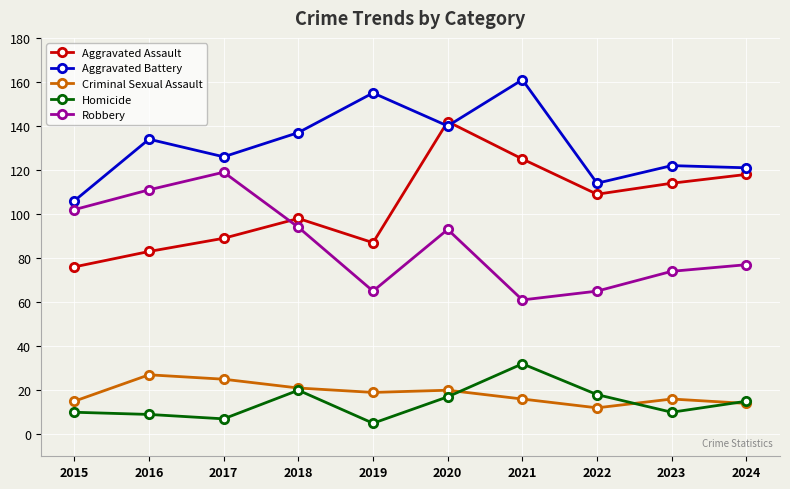

List the series in order of their peak value, highest first.

Aggravated Battery, Aggravated Assault, Robbery, Homicide, Criminal Sexual Assault